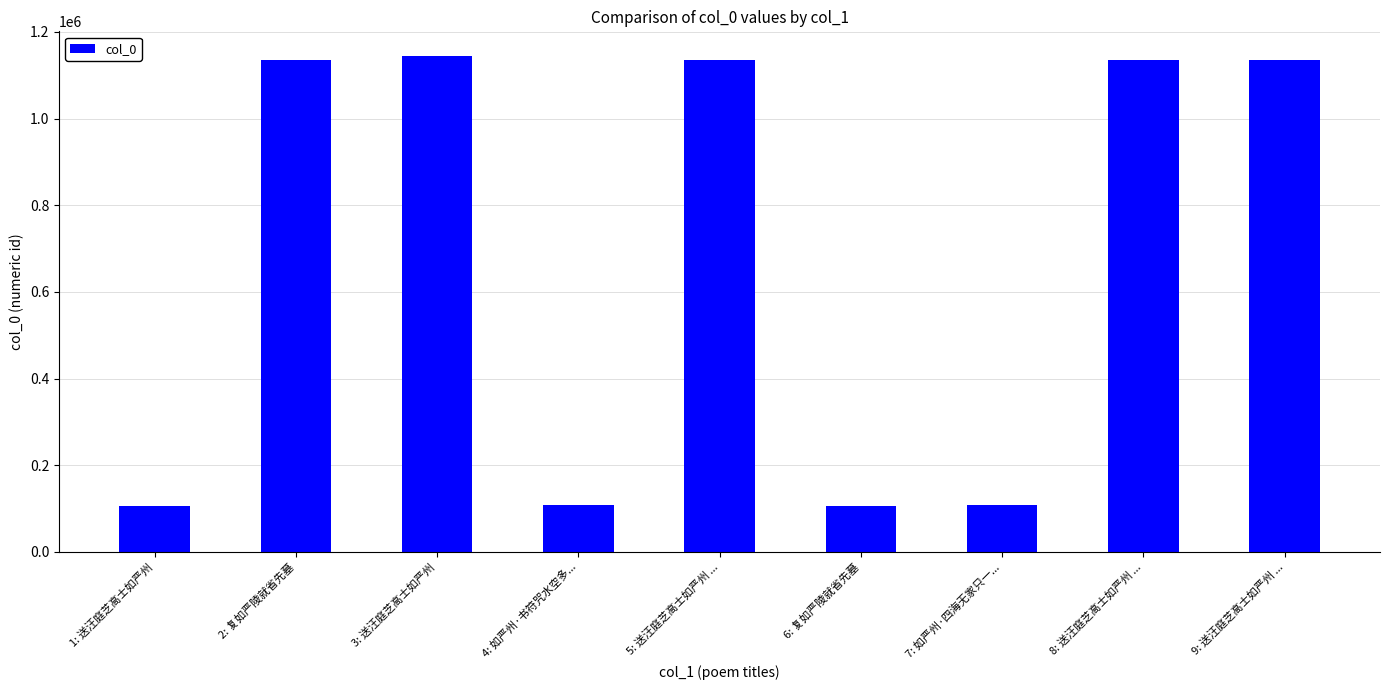

The value at 6: 复如严陵就省先墓 is 144599. True or false?

False